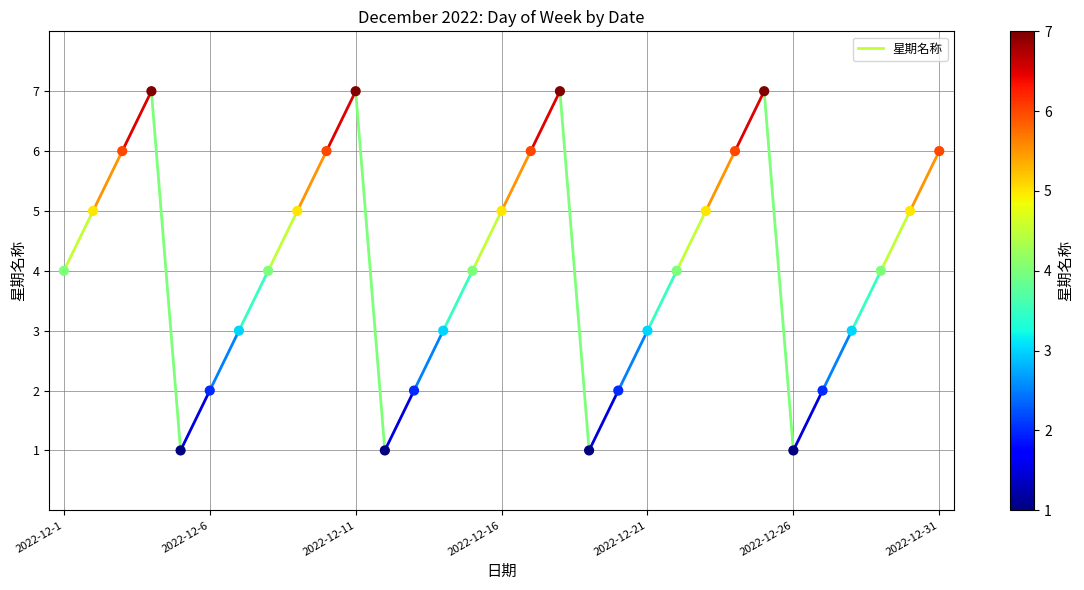

What is the range of Y values (max minus min)?

6